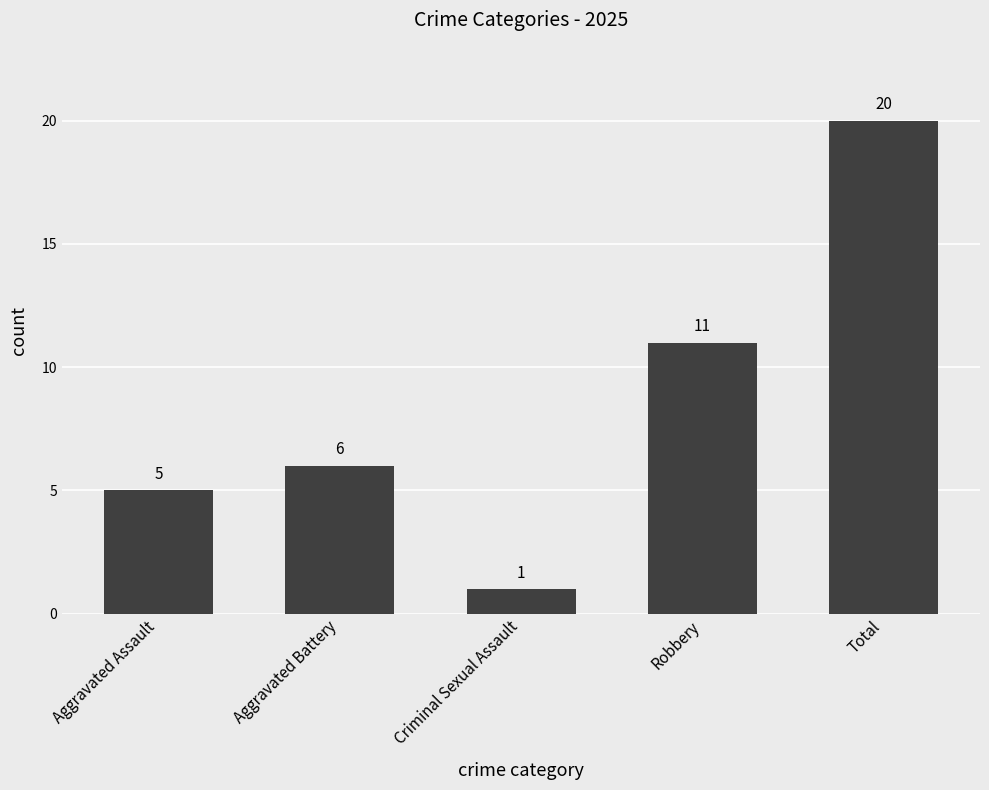

Reading left to right, transcribe all the data shown in this chart.

Aggravated Assault=5	Aggravated Battery=6	Criminal Sexual Assault=1	Robbery=11	Total=20